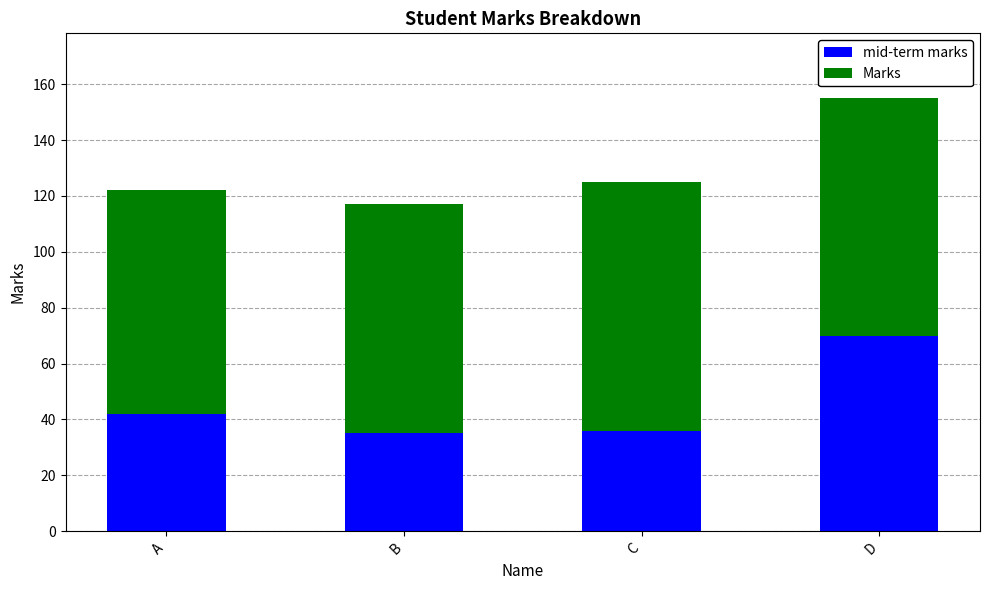

How many categories are shown in the chart?

4